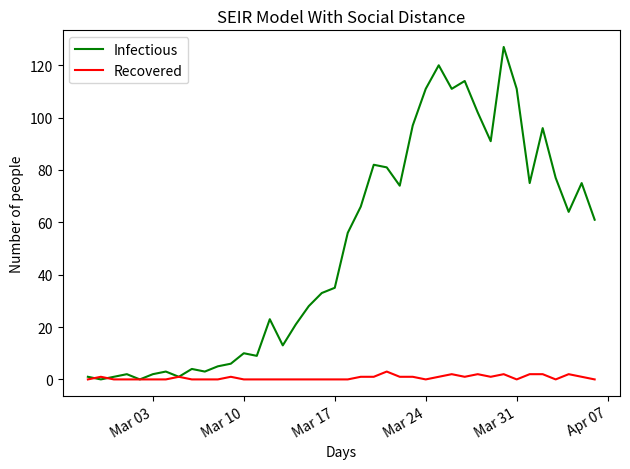

Does the chart have visible grid lines?

No